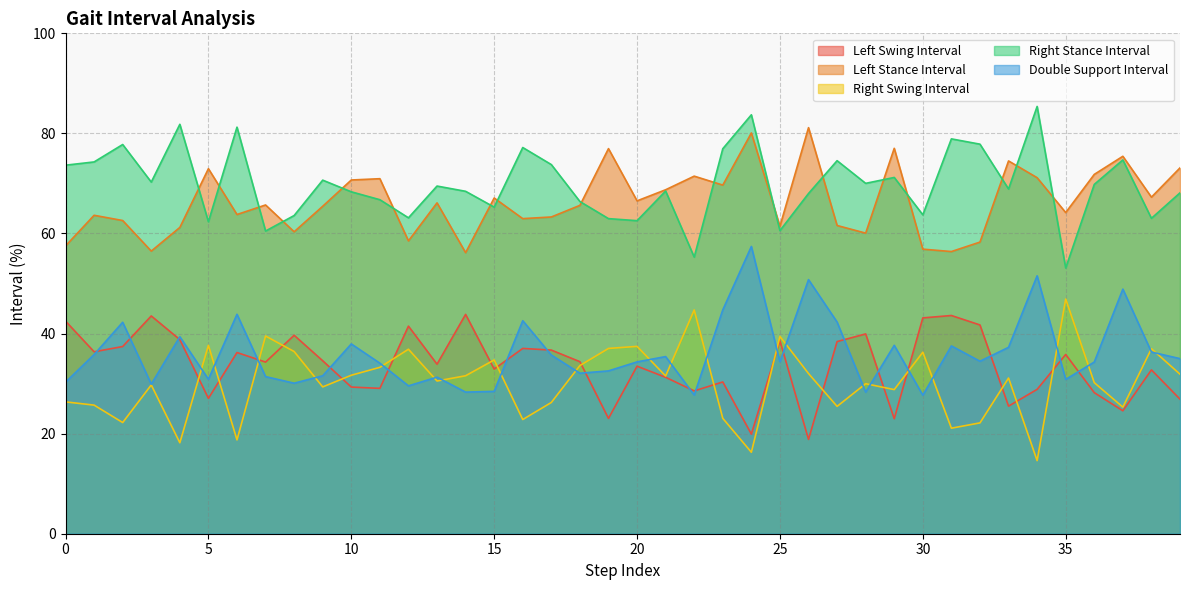

The value of Right Swing Interval at 25 is 12.0. True or false?

False